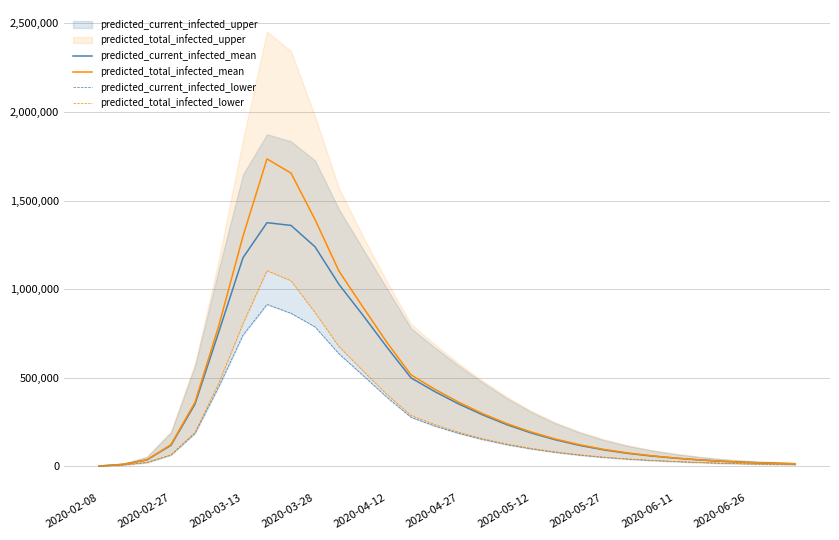

How many lines are shown in the chart?

4